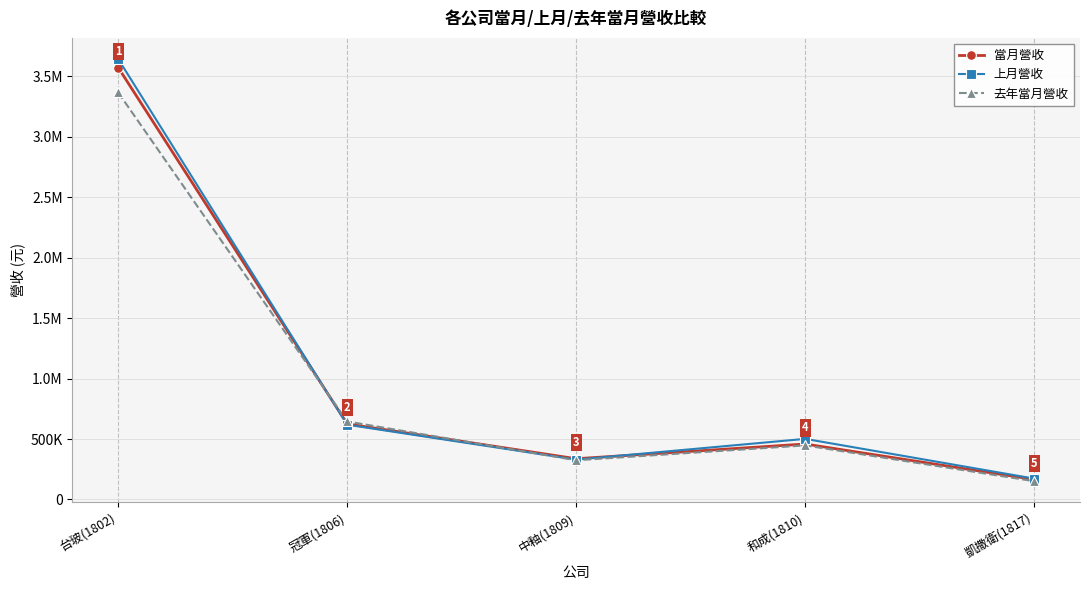

At which label does 上月營收 first exceed 501213?

台玻(1802)